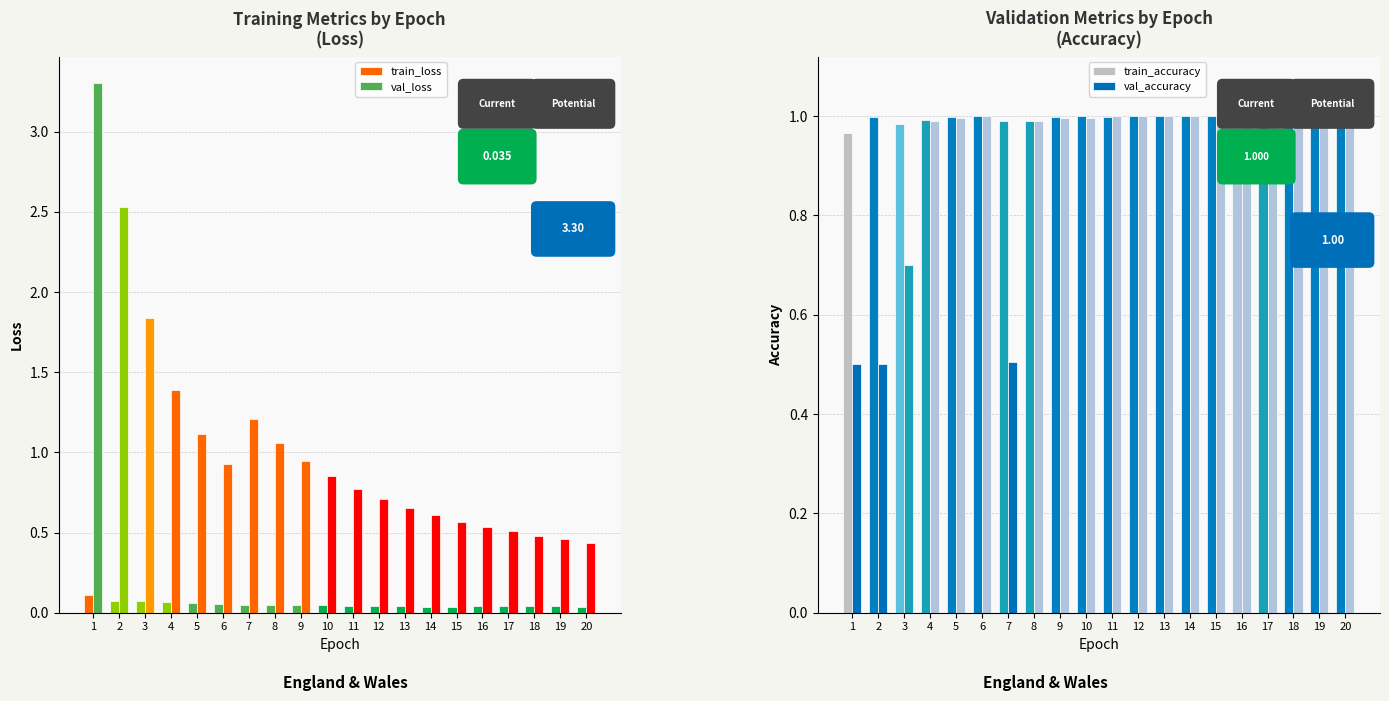

At how many categories does at least one series exceed 2?

2